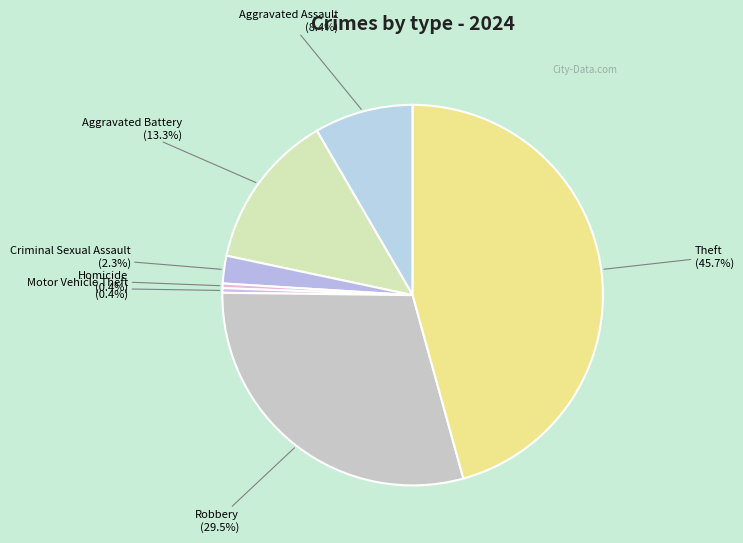

What portion of the pie excludes Motor Vehicle Theft?

99.6%